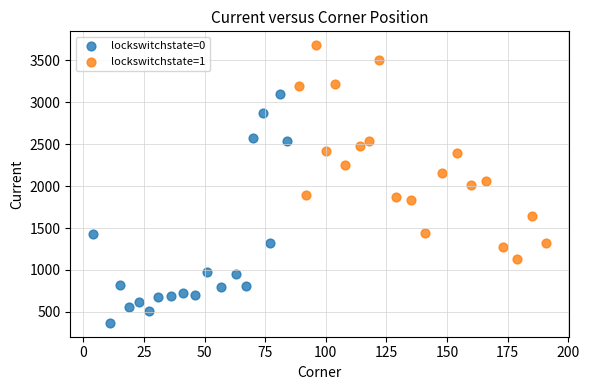

Which series contains the highest Y value?

lockswitchstate=1